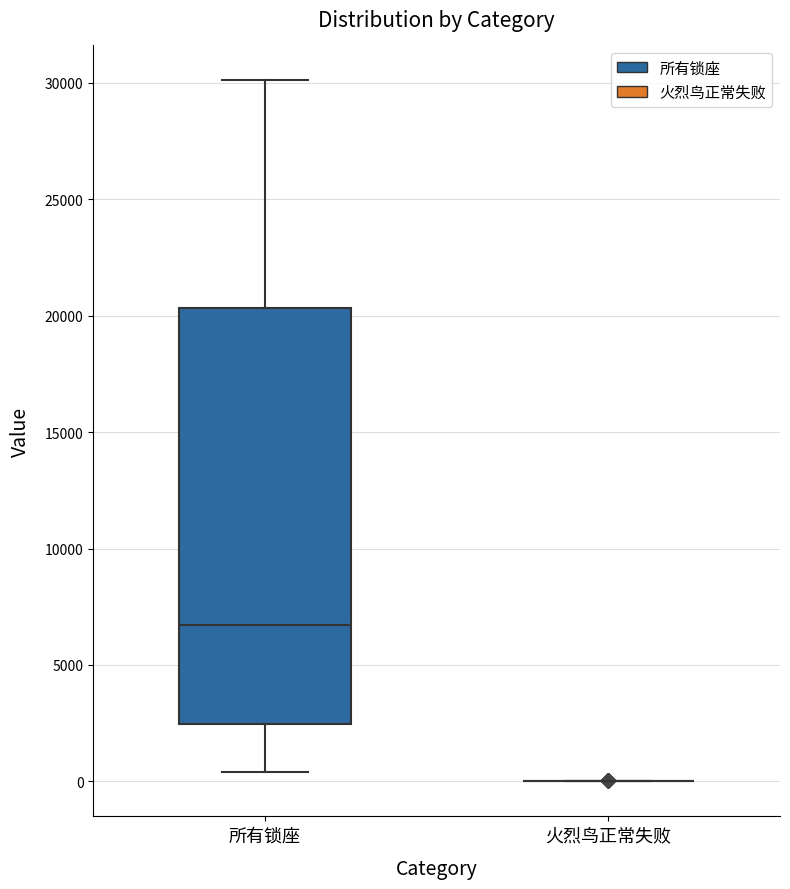

Reading left to right, read every box against the y-axis: the position of its median line, the range the box covers, and the ends of its whiskers. The values are not printed on the chart, so give them approximately, as read against the axis.

所有锁座: median 6500, box 2500 to 20500, whiskers 500 to 30000
火烈鸟正常失败: box collapsed to a line at 0, whiskers 0 to 0